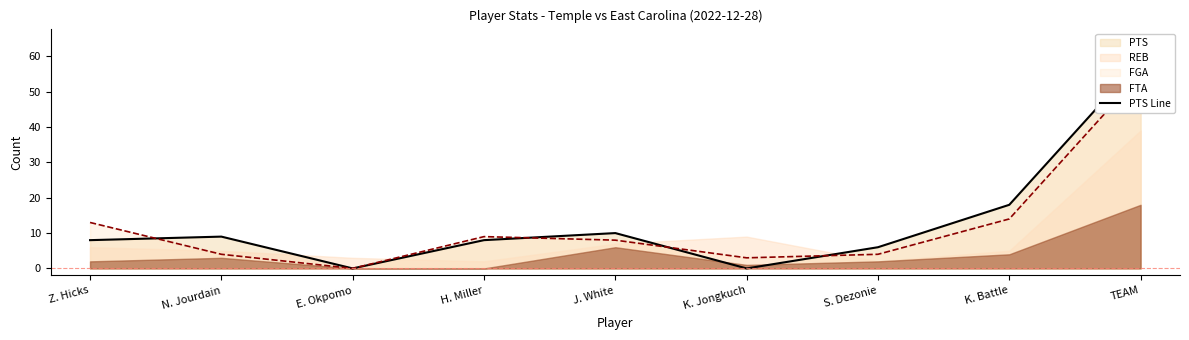

What is the label of the 4th point from the right?

K. Jongkuch